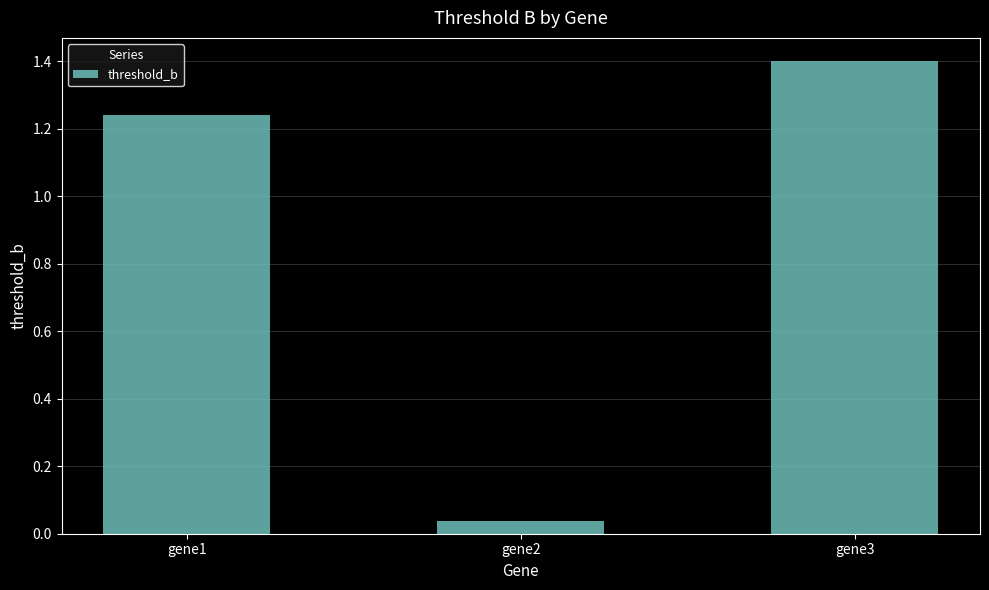

What is the difference between the values at gene2 and gene3?

1.4